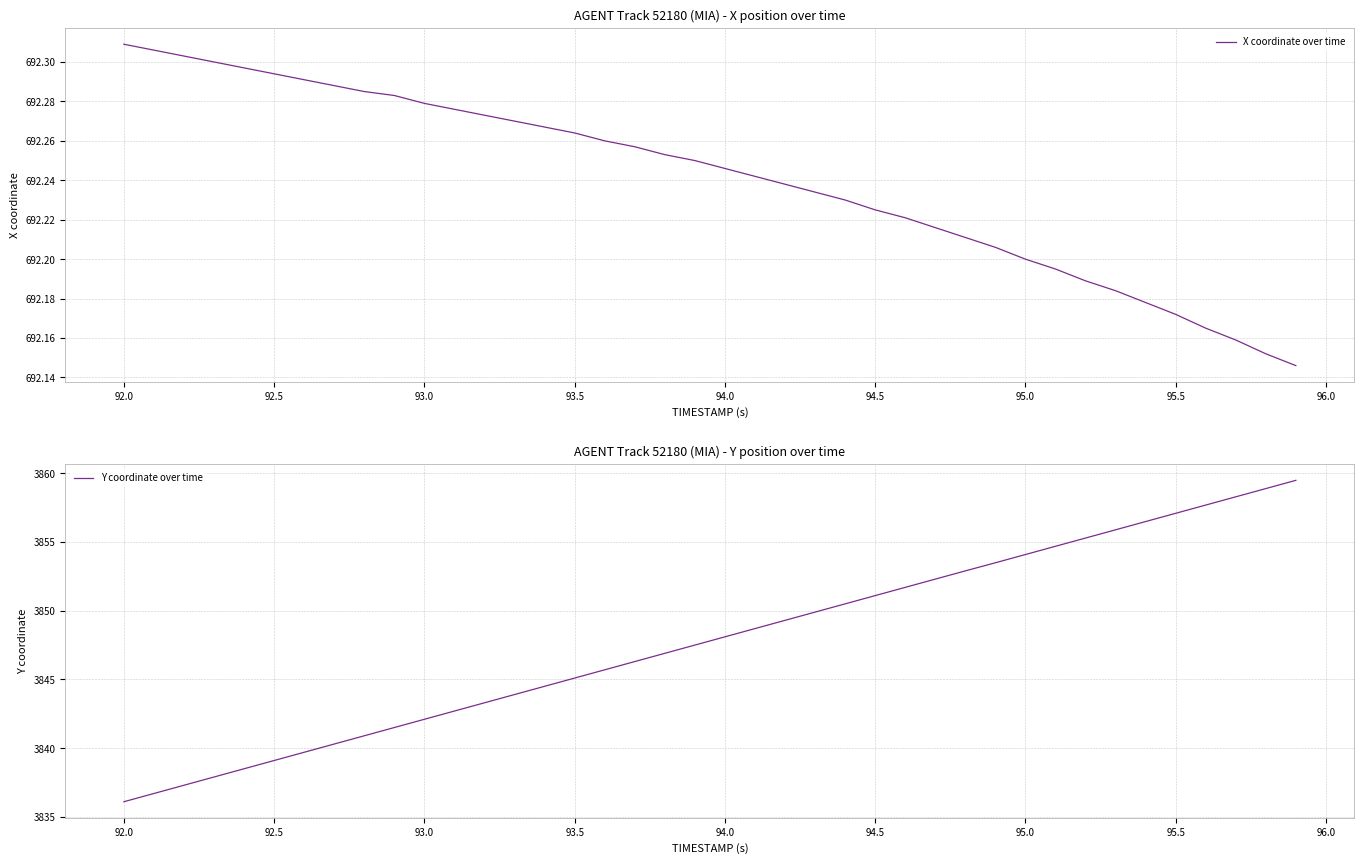

True or false: X coordinate over time has a value of 378.8 at 94.5.

False